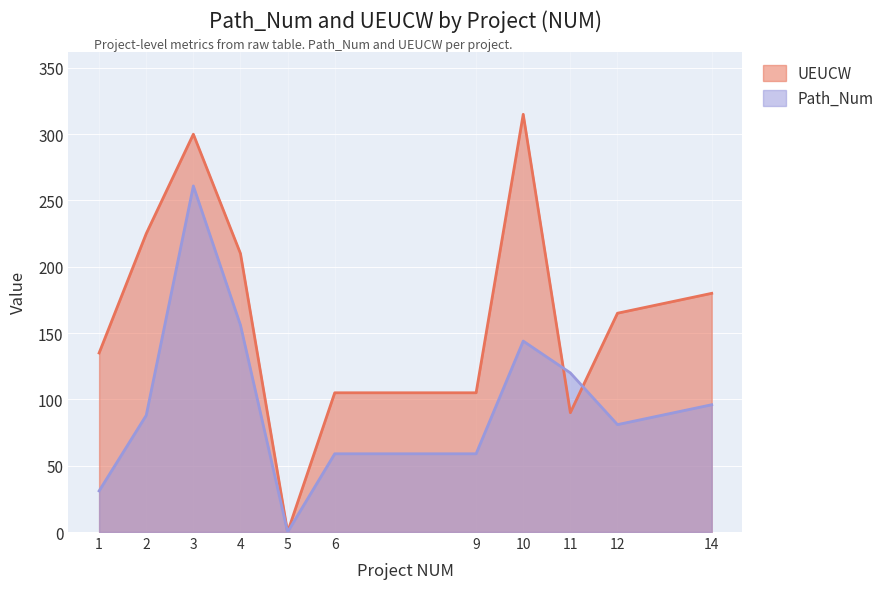

True or false: Path_Num has more than 1 interior local peaks.

True